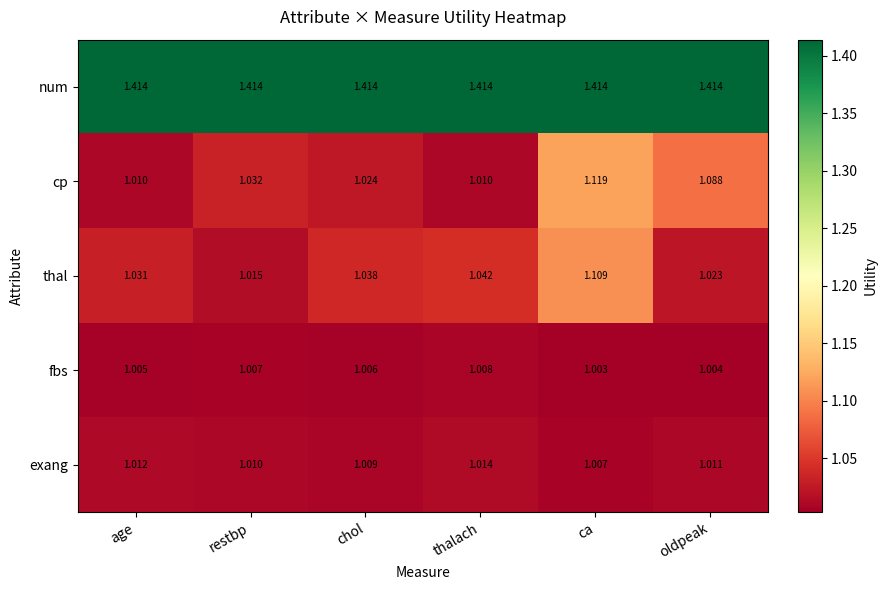

Which series changed the most between restbp and chol?

thal